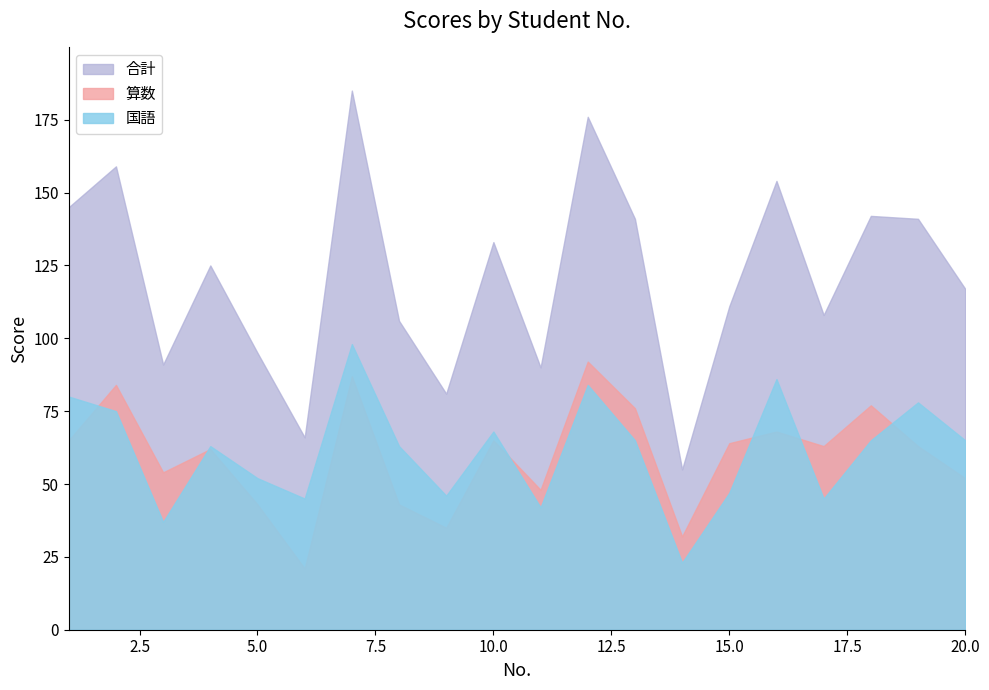

What is the difference between the maximum and second lowest values in the 国語 series?

61